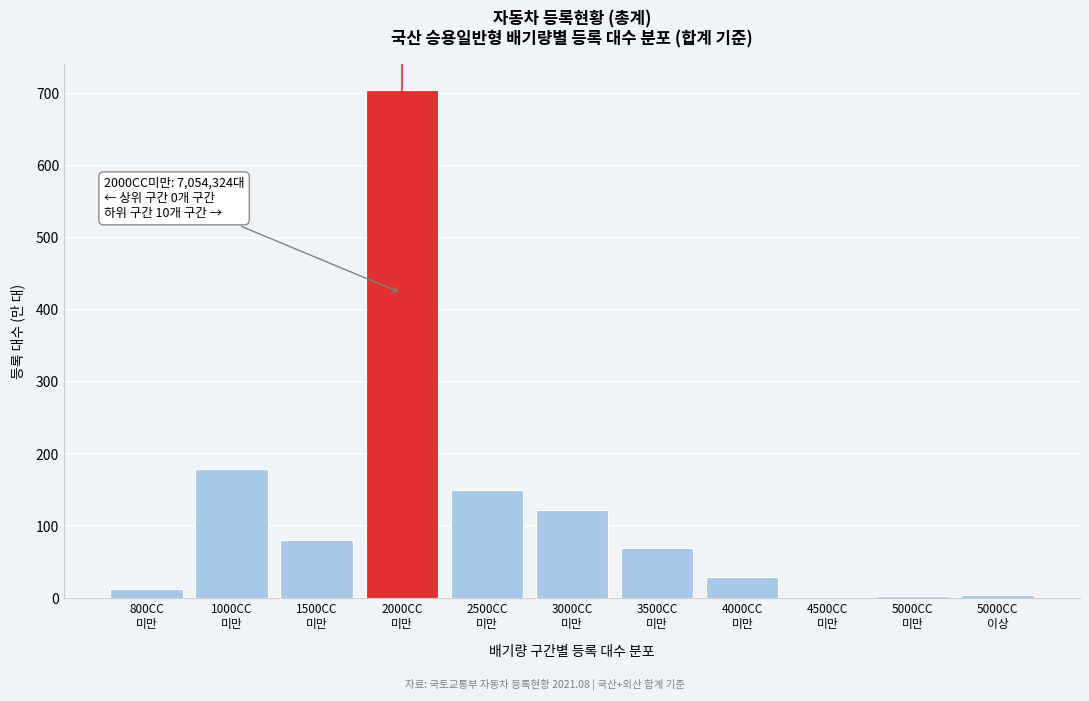

What is the sum of all values?

1361.1